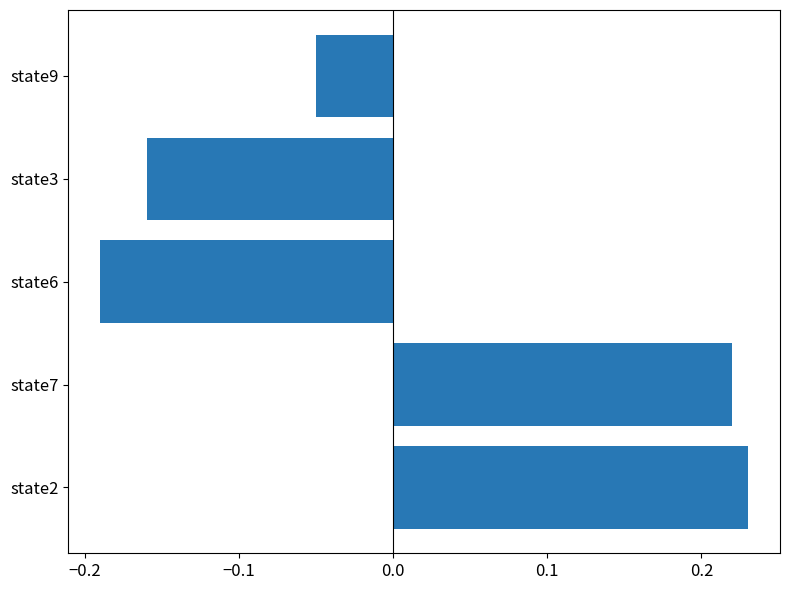

List the labels in order of value, smallest first.

state6, state3, state9, state7, state2